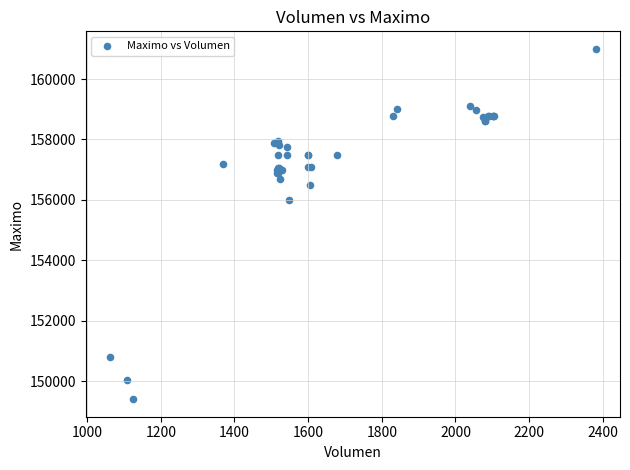

What Y value in the scatter plot is closest to 155202?

156000